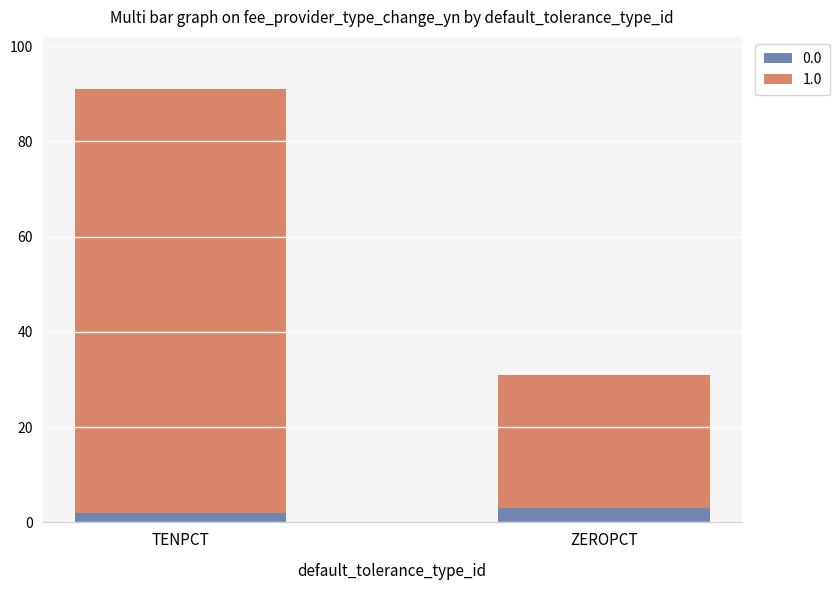

At which label does 0.0 reach its minimum?

TENPCT